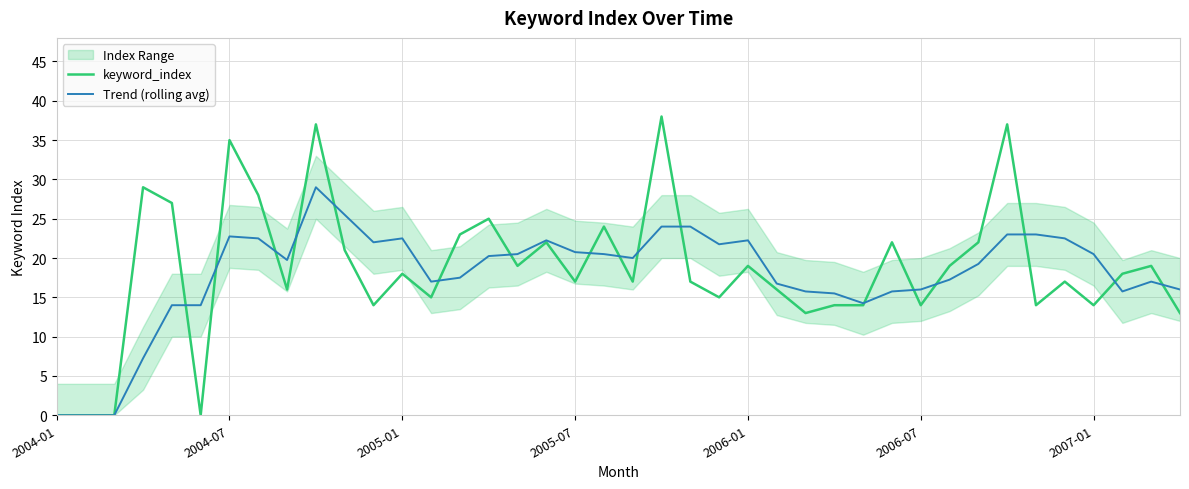

What is the maximum value for Trend (rolling avg)?

29.0